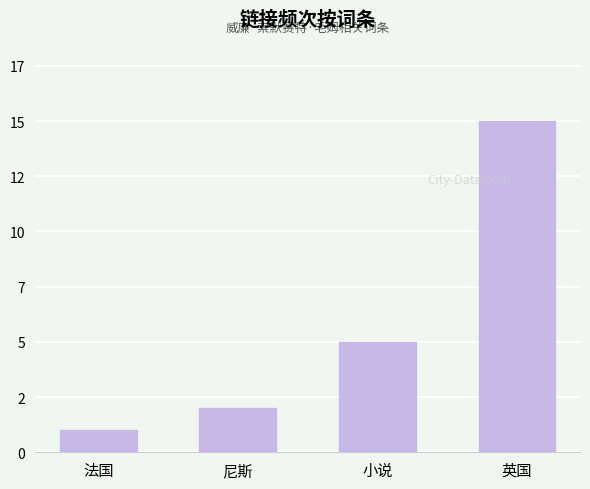

What is the smallest value displayed?

1